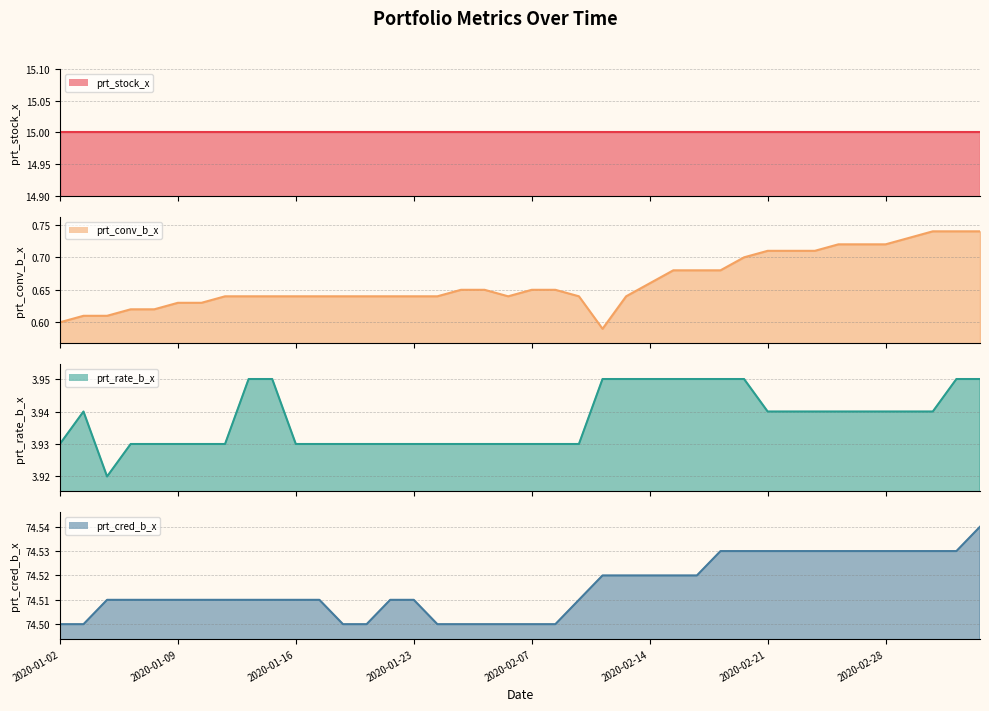

Count the prt_conv_b_x values in the range 0 to 1.

40